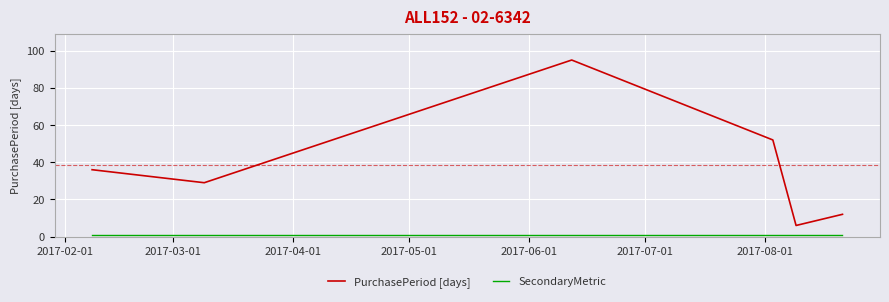

What is the difference between the second highest and second lowest values in the PurchasePeriod [days] series?

40